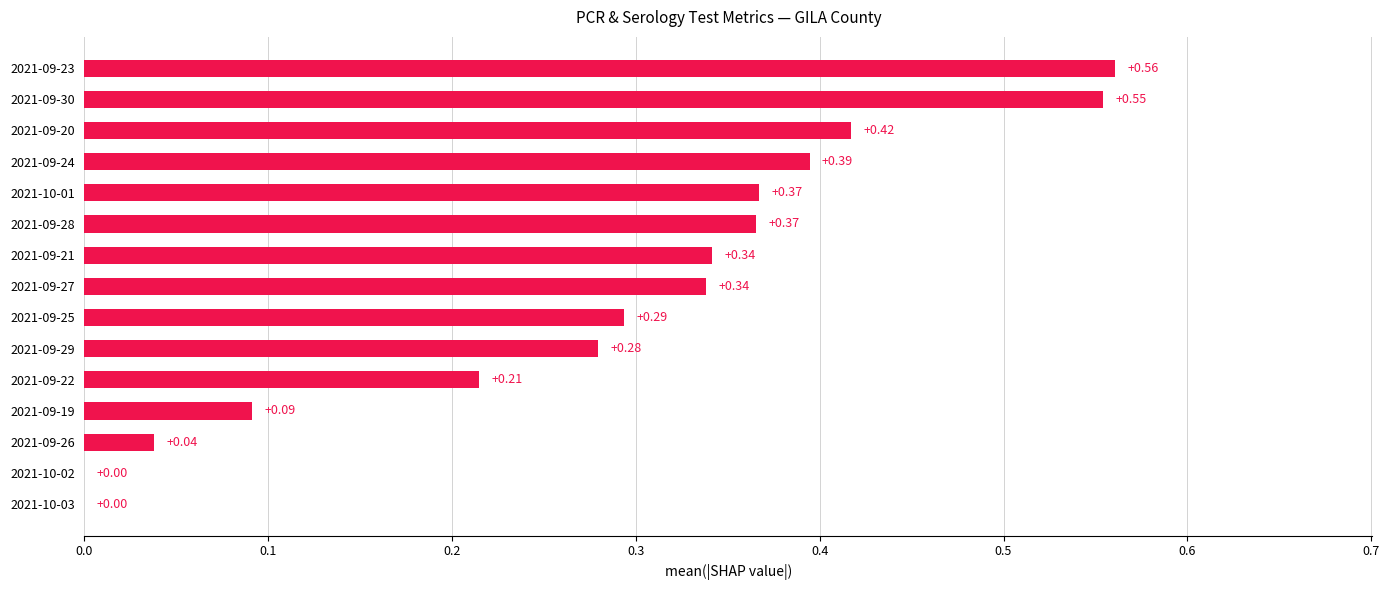

What is the sum of the values at 2021-09-19 and 2021-09-28?

0.5